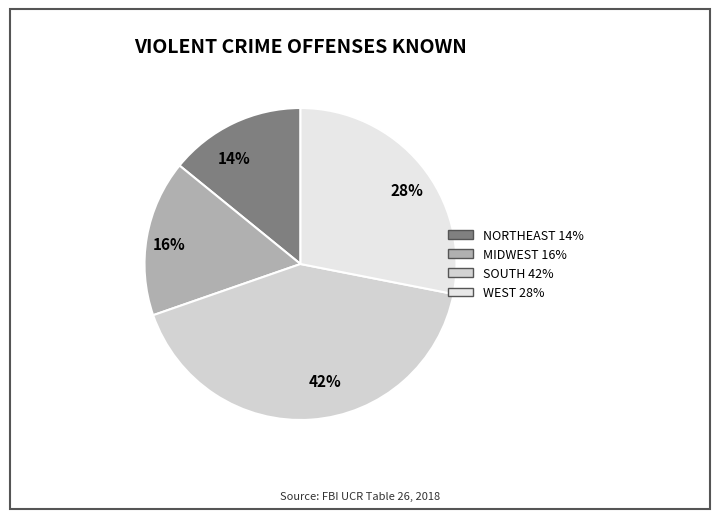

Which has a higher value, 14% or 42%?

42%